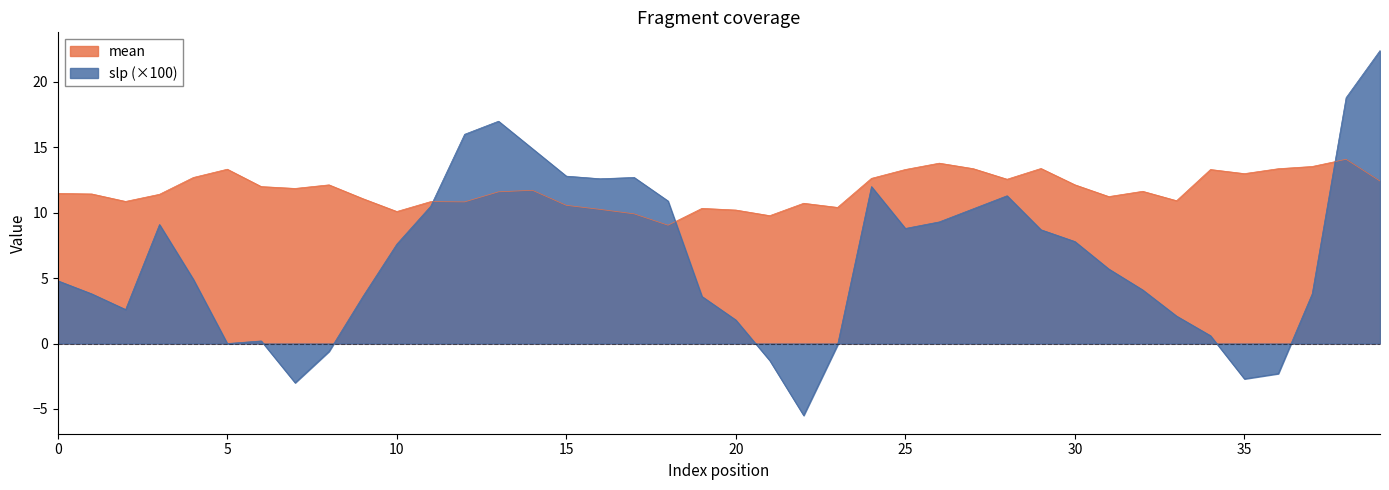

What is the total value across all series at 16?

22.9